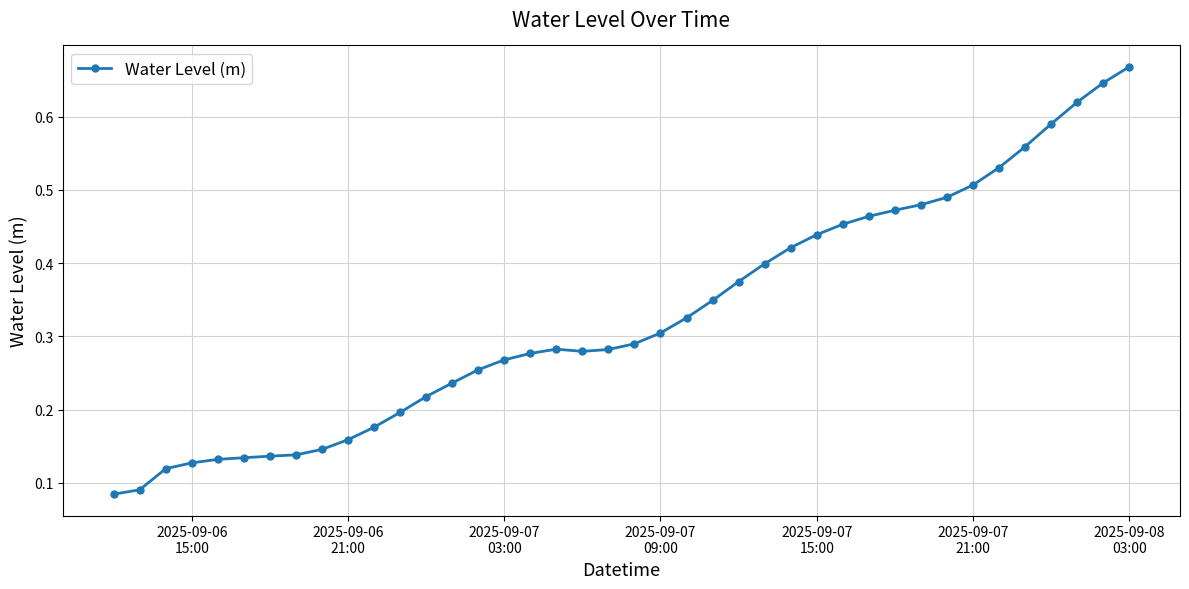

What is the sum of all values?

13.1